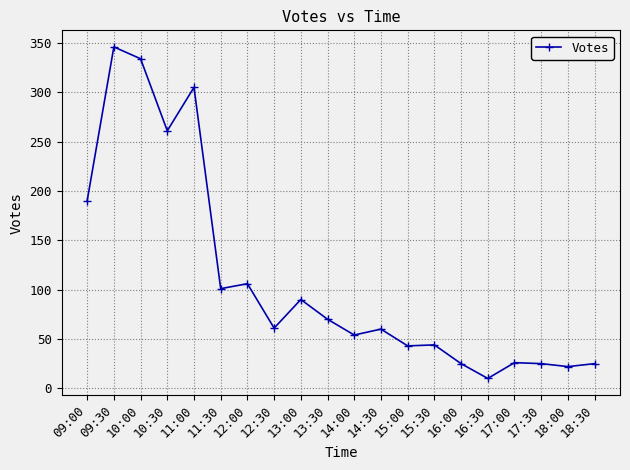

What is the label of the 12th point from the left?

14:30